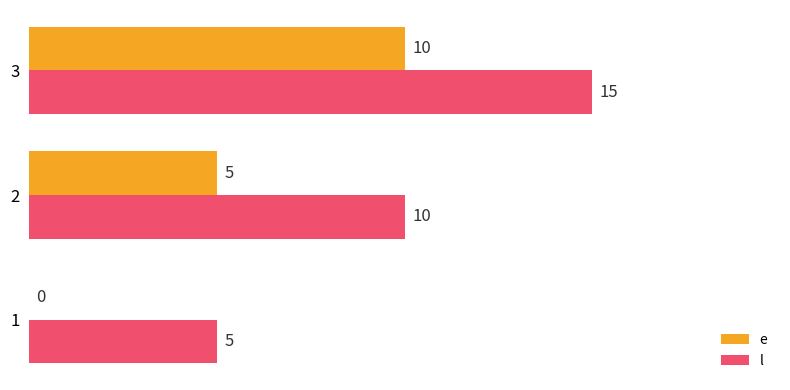

Count the l values in the range 5 to 15.

3